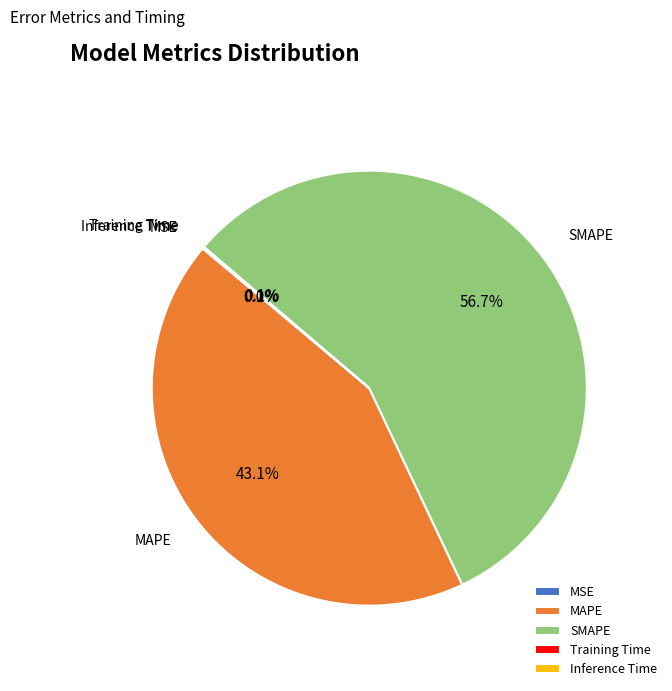

To the nearest percent, what is the average slice percentage?

20%